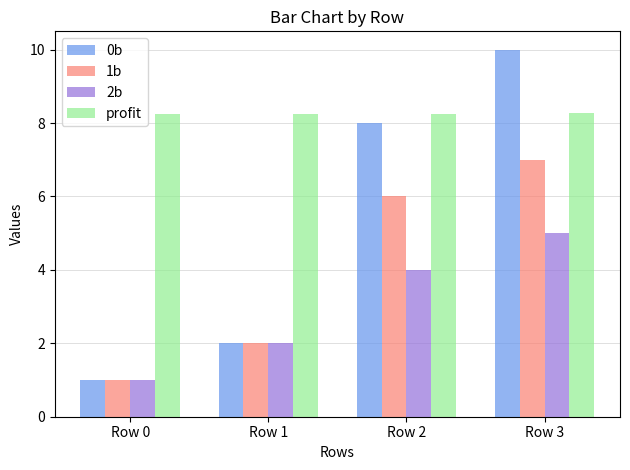

Which category has the highest value across all series?

Row 3